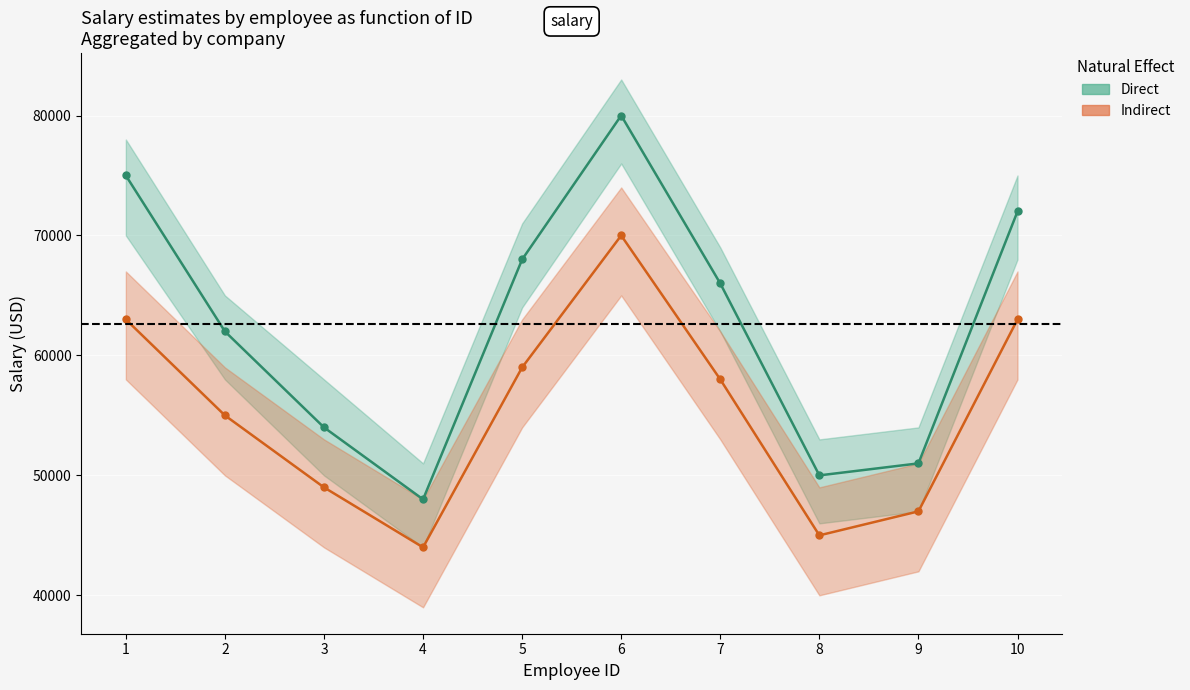

List the series in order of their peak value, lowest first.

Indirect, Direct